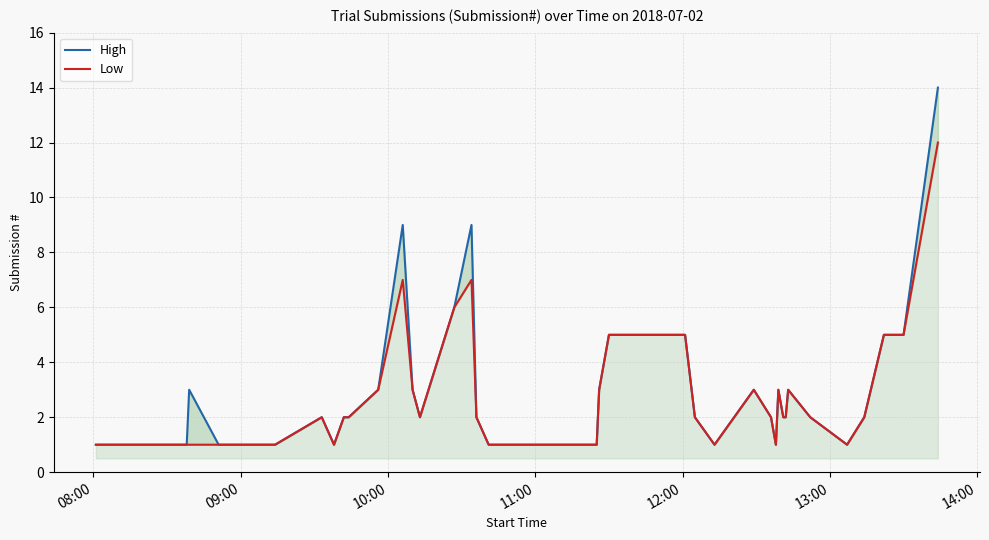

How many interior local peaks does the High series have?

7